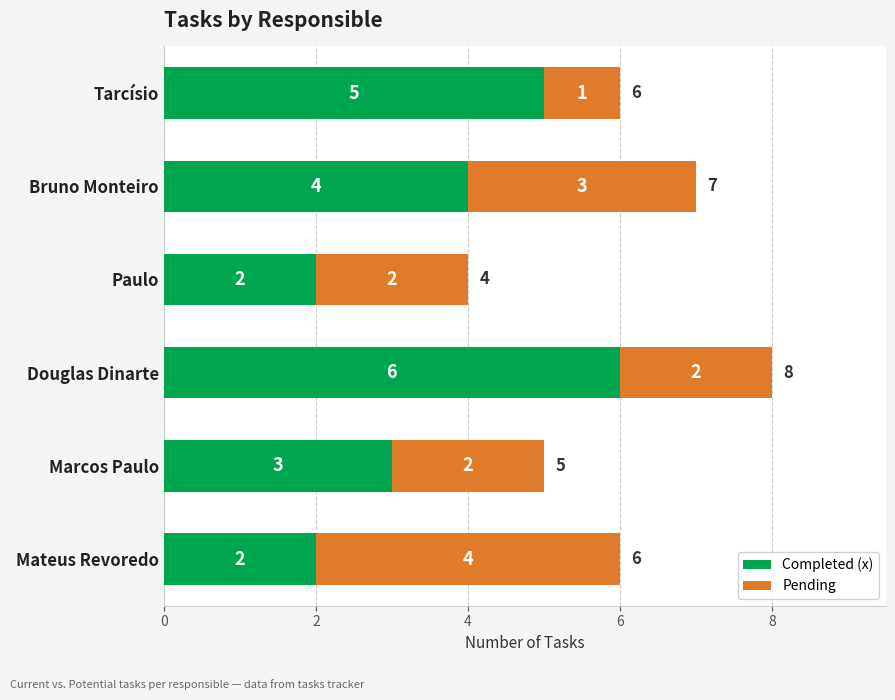

At which category is the sum across all series the highest?

Douglas Dinarte